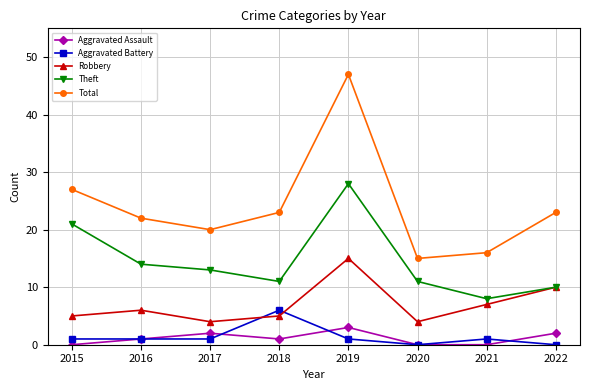

The value of Aggravated Battery at 2018 is 8. True or false?

False